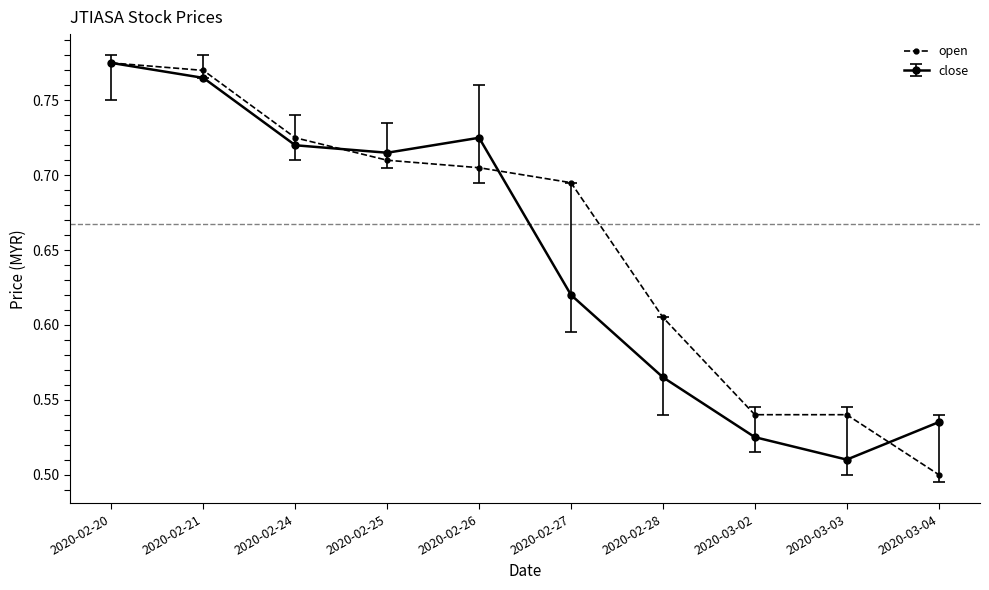

Which category has the lowest value in the open series?

2020-03-04